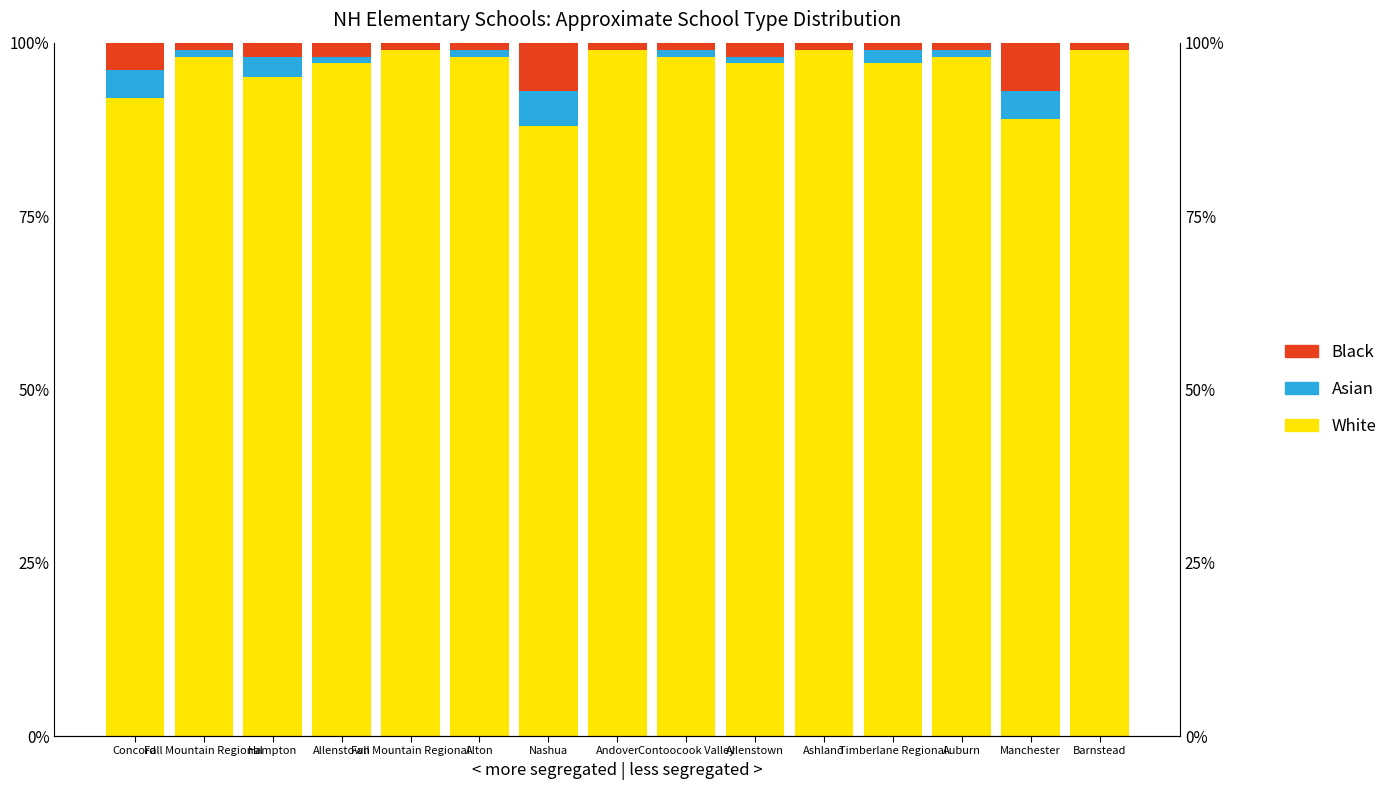

What is the difference between the highest and lowest values at Manchester?

0.8